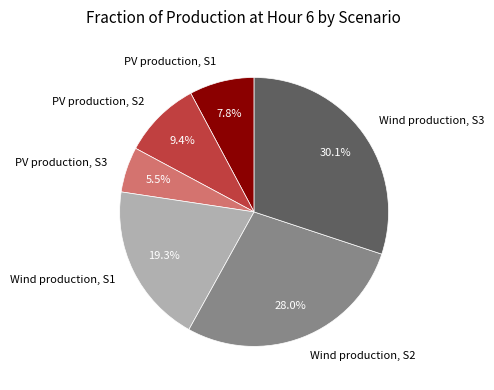

Which has a higher value, Wind production, S2 or Wind production, S3?

Wind production, S3